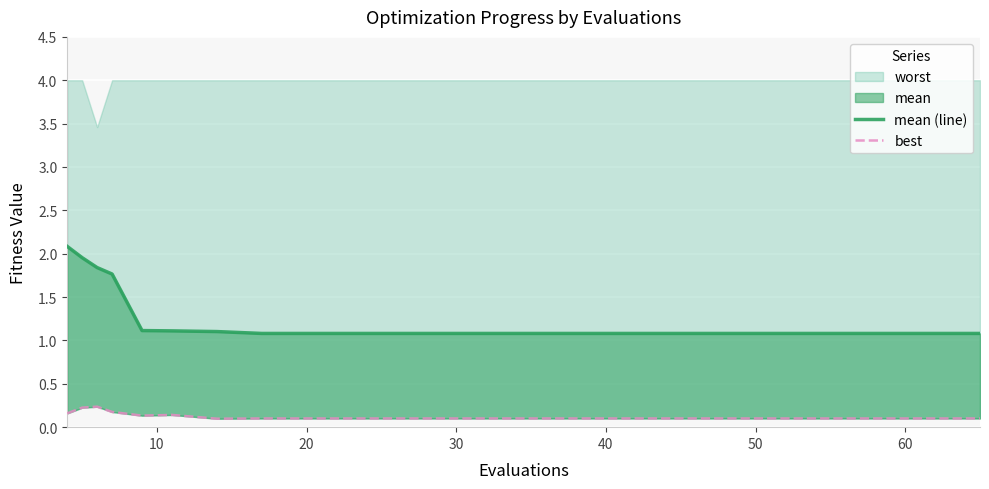

What is the average value of the best series?

0.1